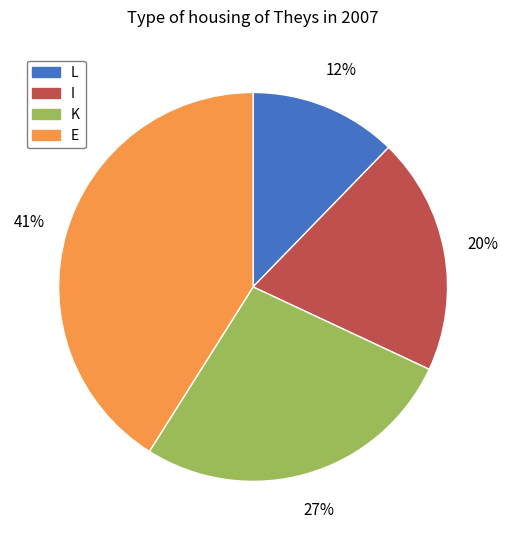

True or false: K accounts for 16% of the total.

False